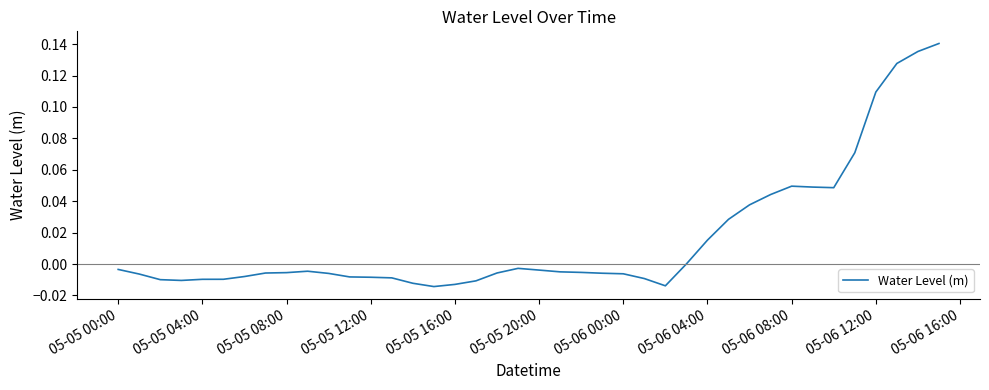

Reading left to right, transcribe all the data shown in this chart.

-0.0	-0.0	-0.0	-0.0	-0.0	-0.0	-0.0	-0.0	-0.0	-0.0	-0.0	-0.0	-0.0	-0.0	-0.0	-0.0	-0.0	-0.0	-0.0	-0.0	-0.0	-0.0	-0.0	-0.0	-0.0	-0.0	-0.0	0.0	0.0	0.0	0.0	0.0	0.0	0.0	0.0	0.1	0.1	0.1	0.1	0.1